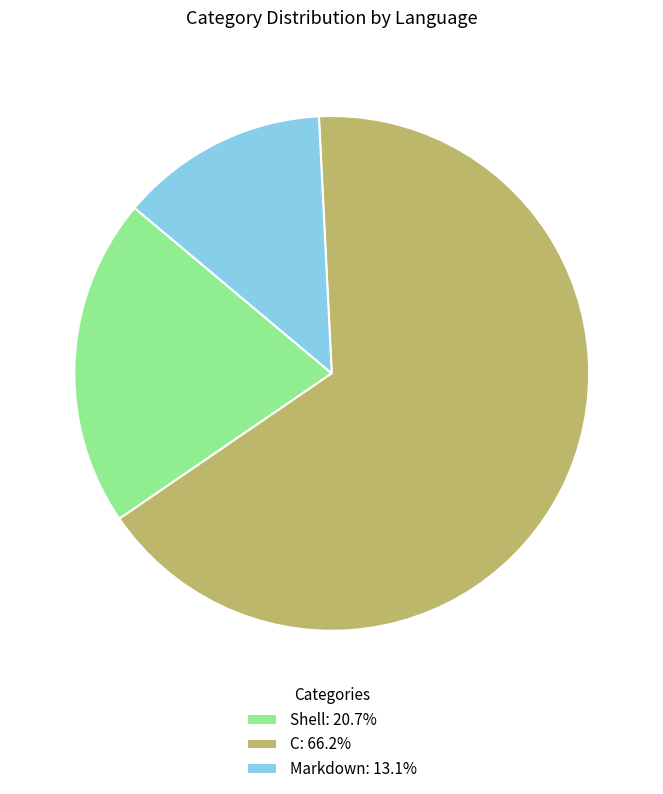

Is the sum of Shell: 20.7% and C: 66.2% greater than half?

Yes